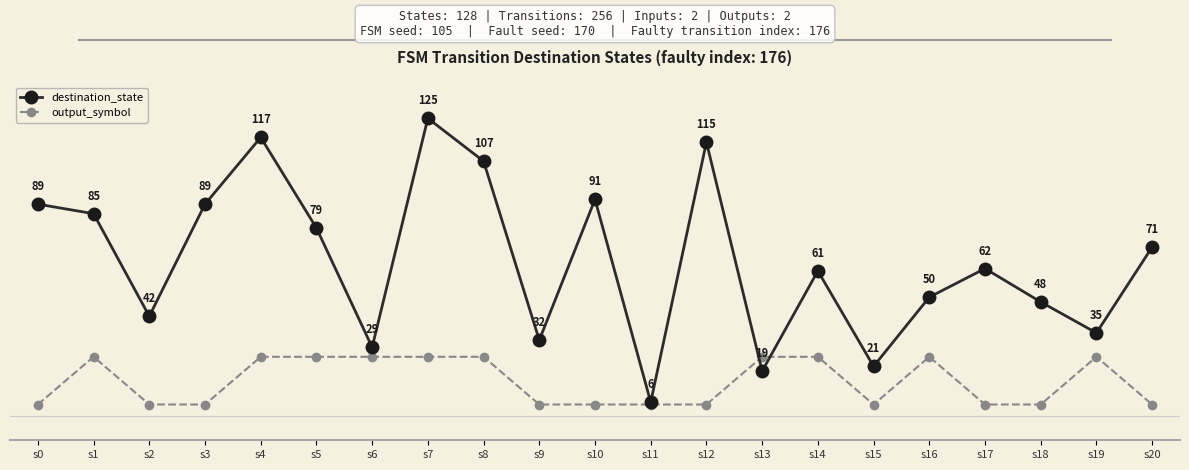

At which label is destination_state closest to 65?

s17